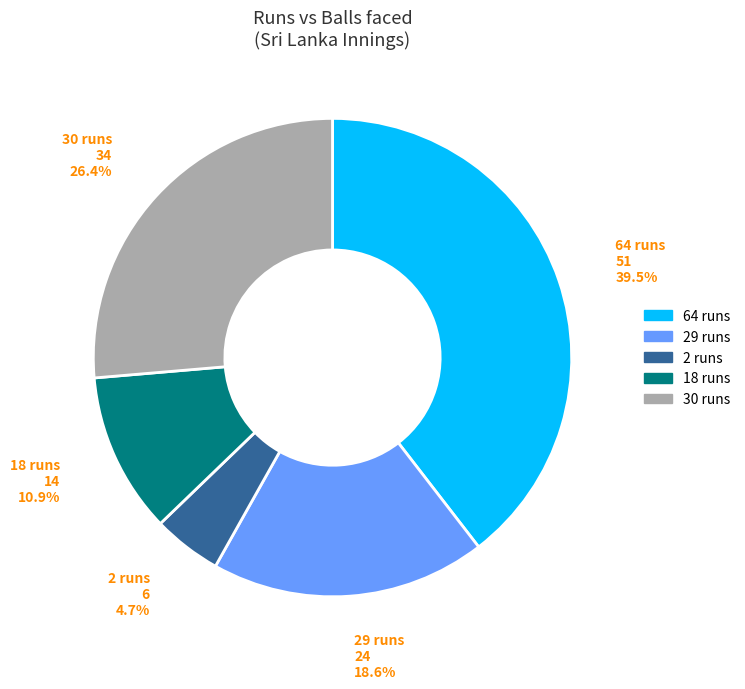

What percentage is NOT represented by 64 runs?

60.5%